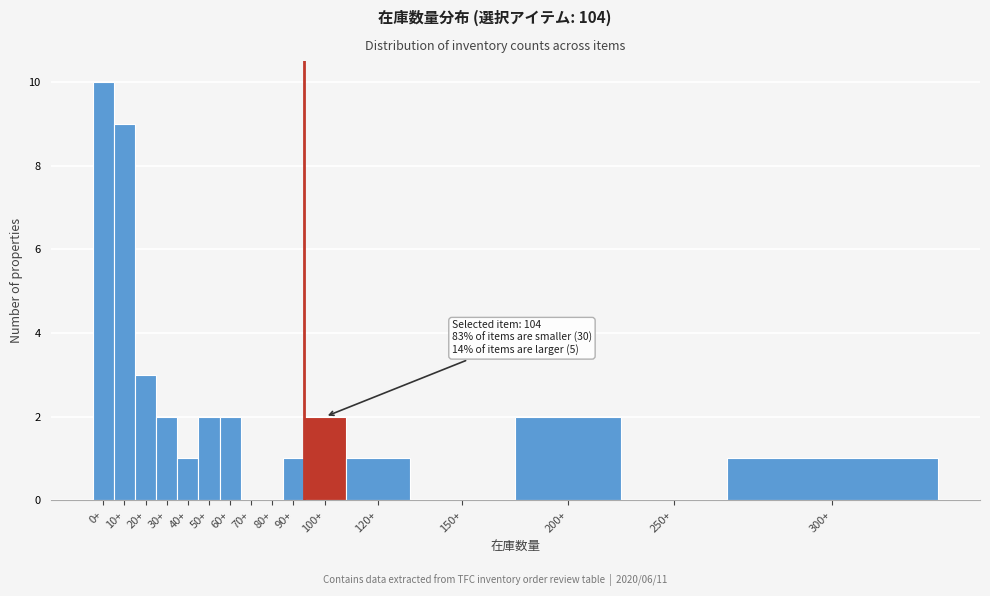

Reading left to right, extract all data points from this chart.

0+=10	10+=9	20+=3	30+=2	40+=1	50+=2	60+=2	70+=0	80+=0	90+=1	100+=2	120+=1	150+=0	200+=2	250+=0	300+=1